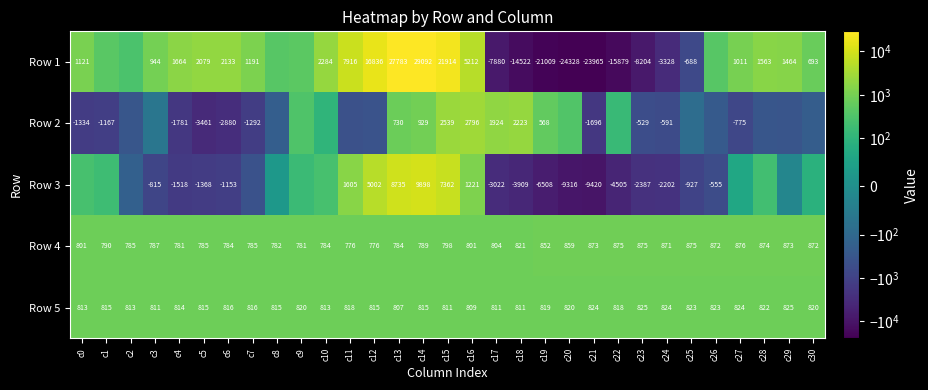

At which category does the chart reach its minimum across all series?

c20